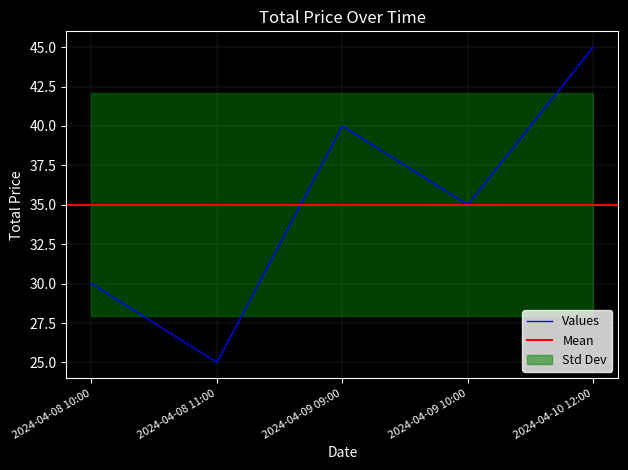

How many lines are shown in the chart?

1